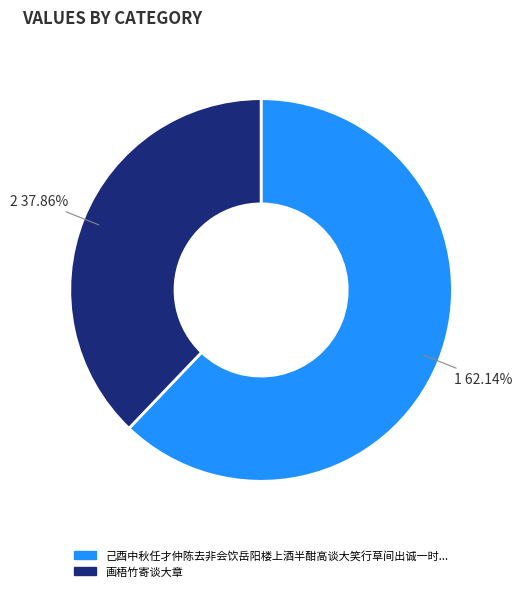

Is there any slice that represents more than half of the pie?

Yes